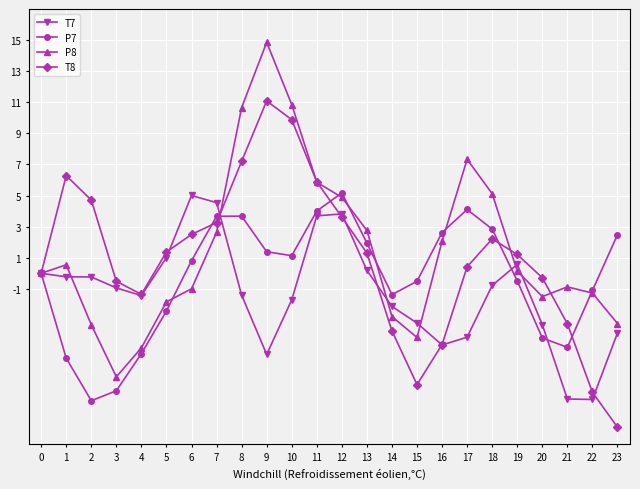

At how many categories does at least one series exceed 4?

11